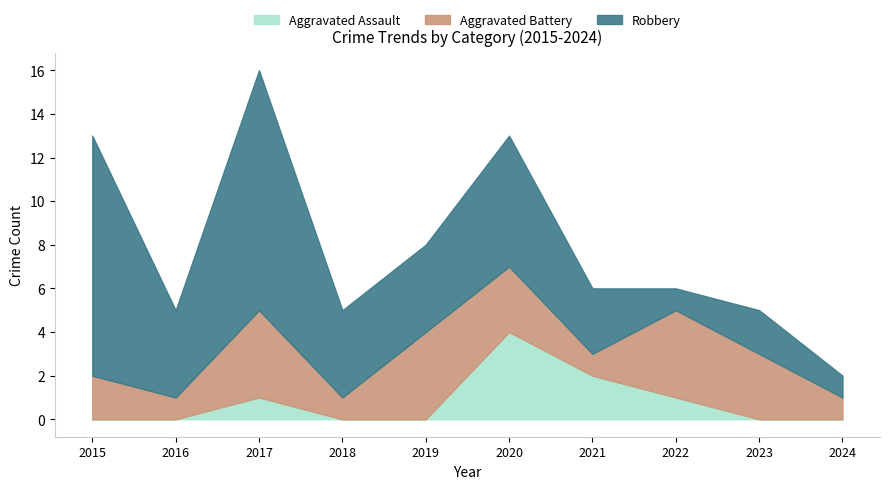

List the series in order of their peak value, highest first.

Robbery, Aggravated Assault, Aggravated Battery